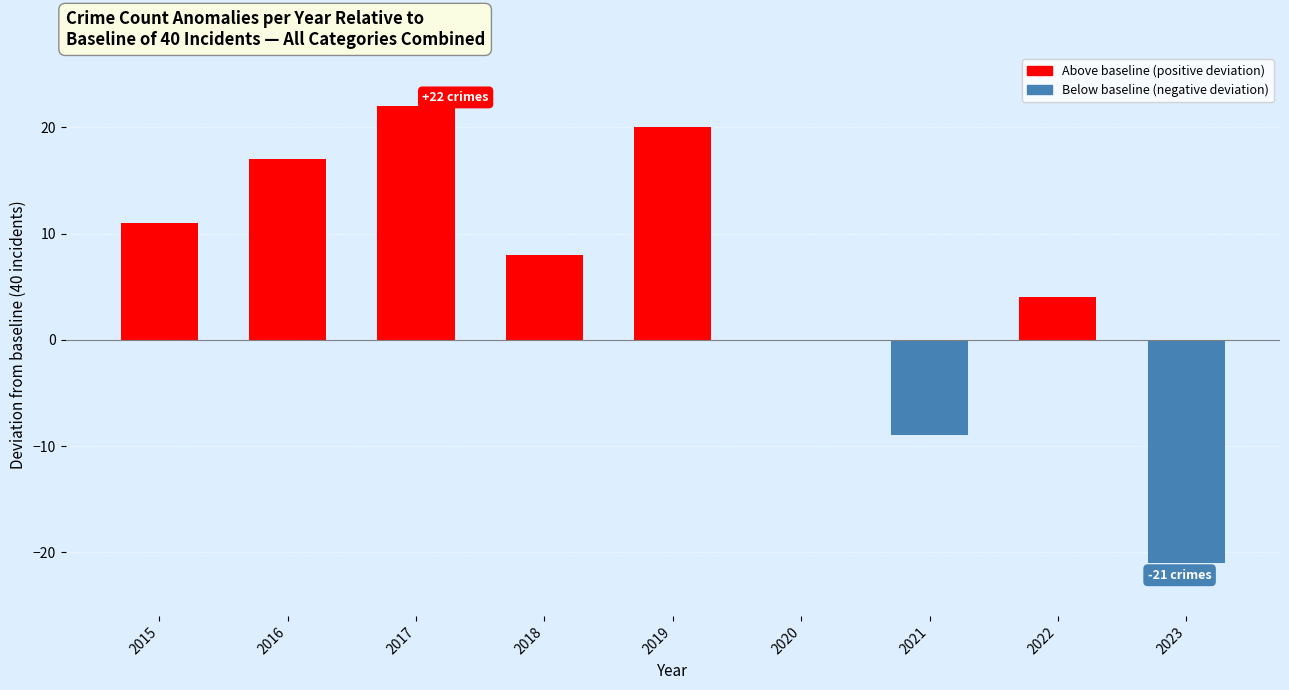

The value at 2020 is 0. True or false?

True